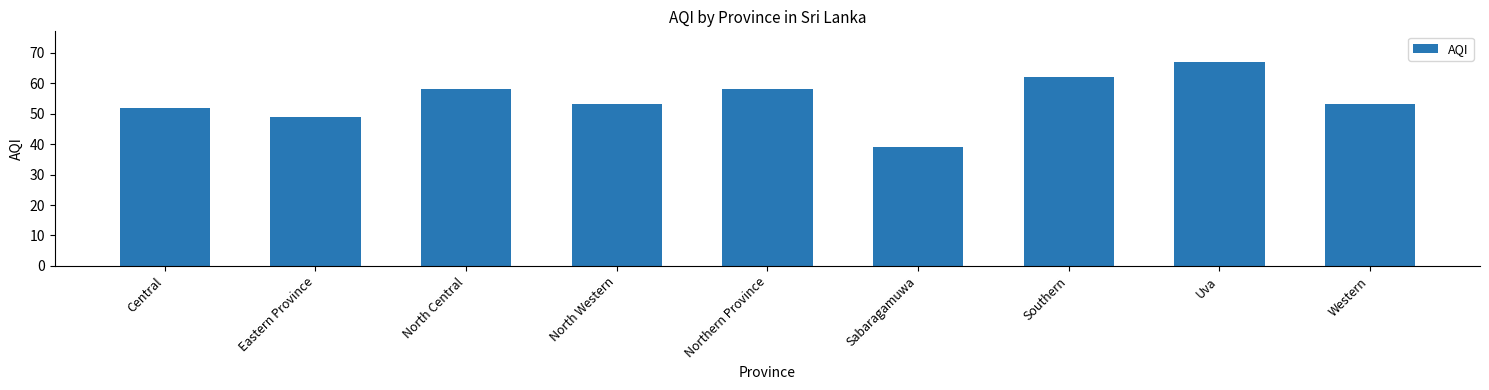

Reading right to left, extract all data points from this chart.

Western=53	Uva=67	Southern=62	Sabaragamuwa=39	Northern Province=58	North Western=53	North Central=58	Eastern Province=49	Central=52